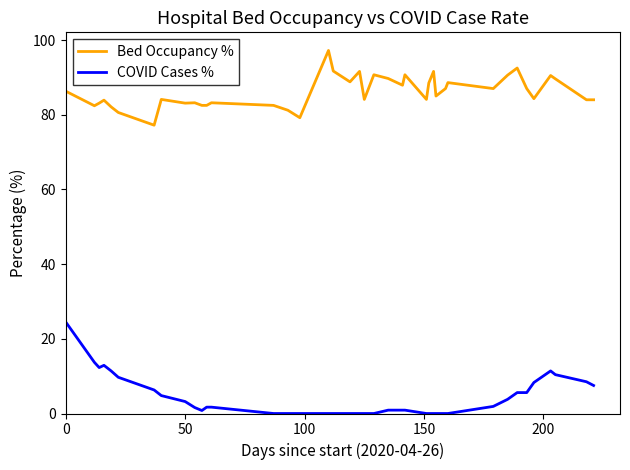

Is this an area chart (filled region under the line)?

No